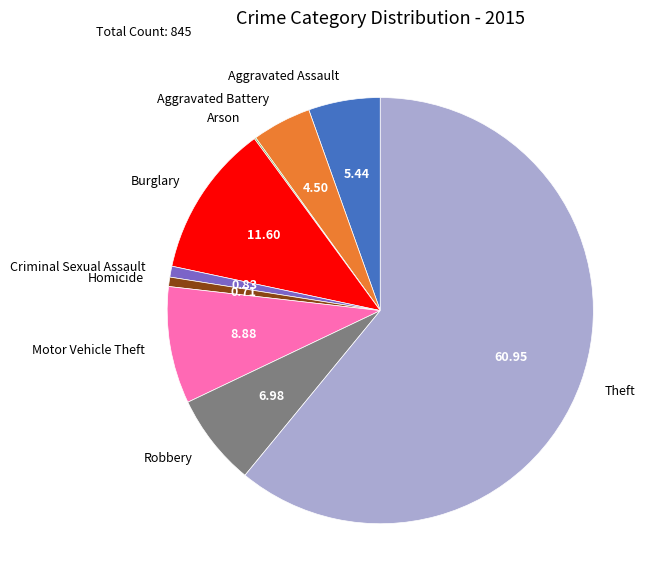

Which category has the biggest portion of the pie?

Theft